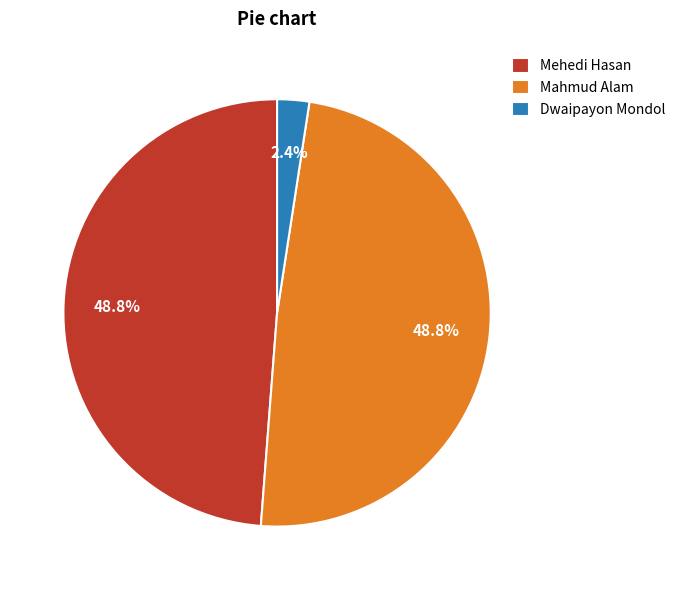

How many slices are in this pie chart?

3